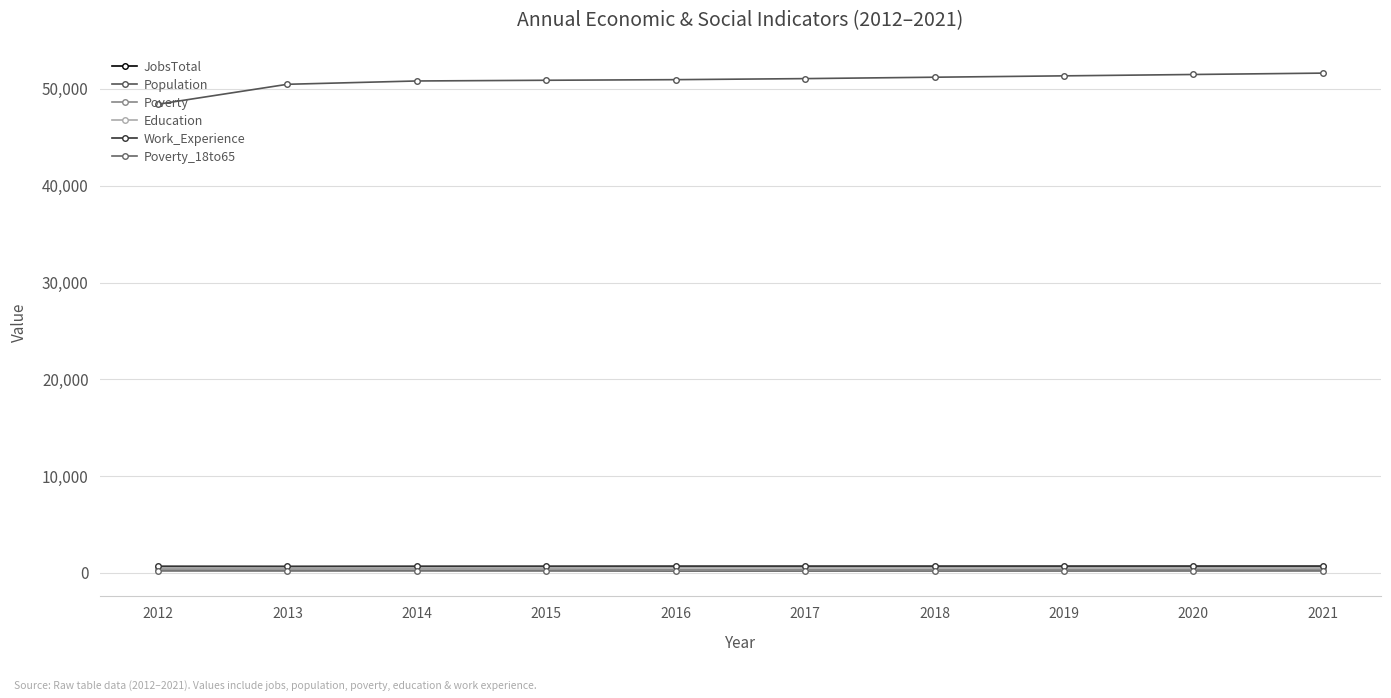

How many series are shown in this chart?

6